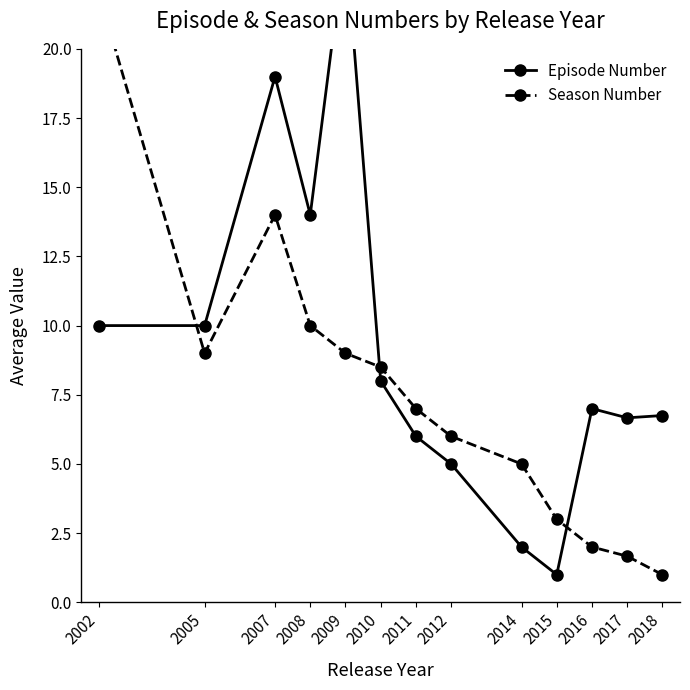

True or false: Season Number has more than 2 interior local peaks.

False